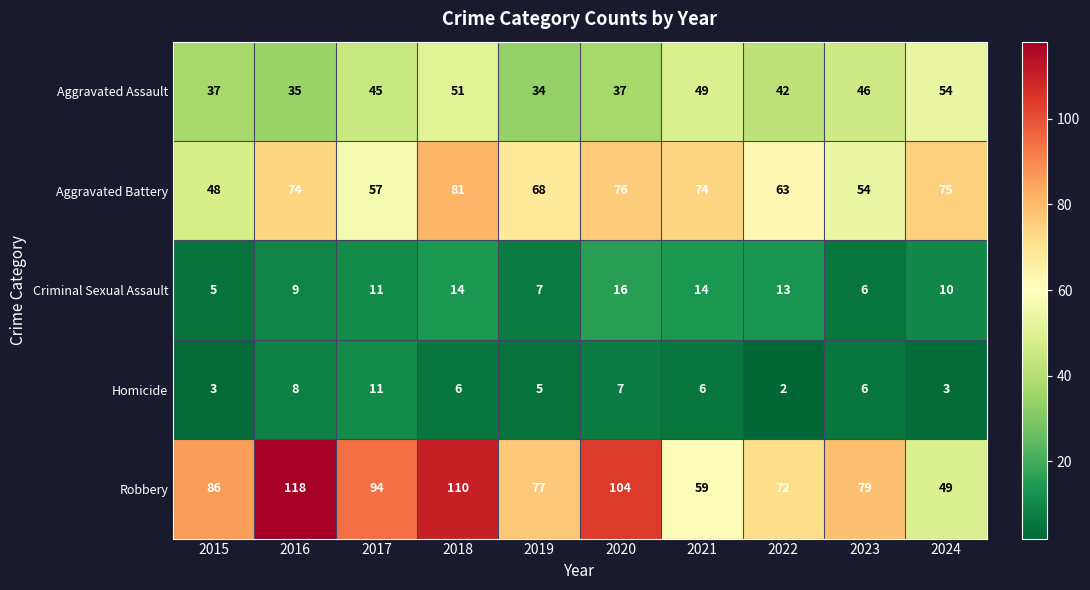

Rank the series by their maximum value, from highest to lowest.

Robbery, Aggravated Battery, Aggravated Assault, Criminal Sexual Assault, Homicide